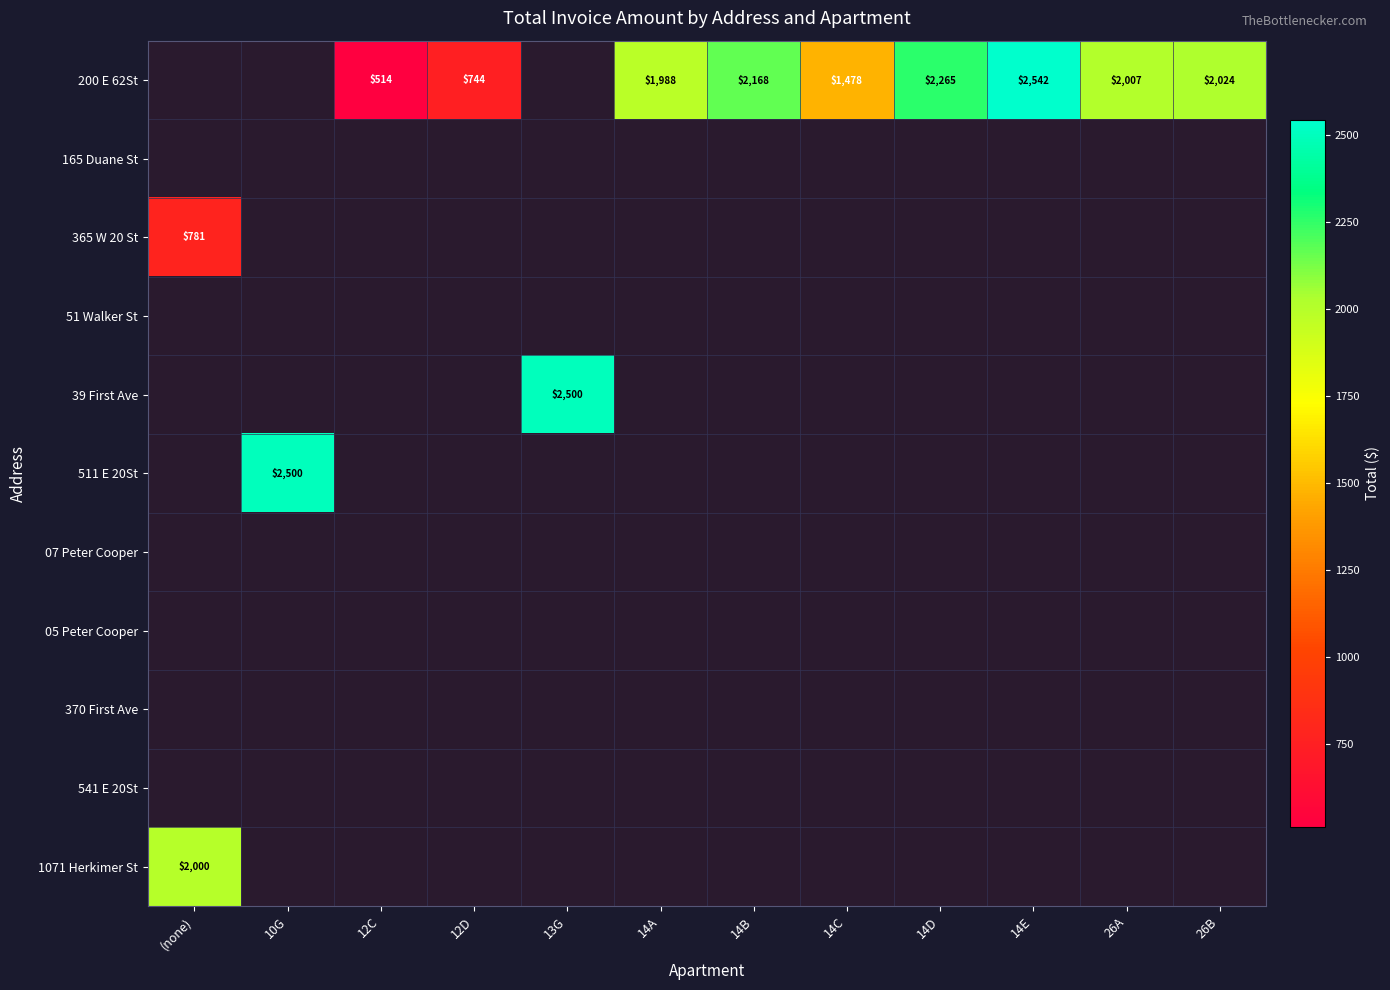

Between 14A and 10G, which is larger?

10G